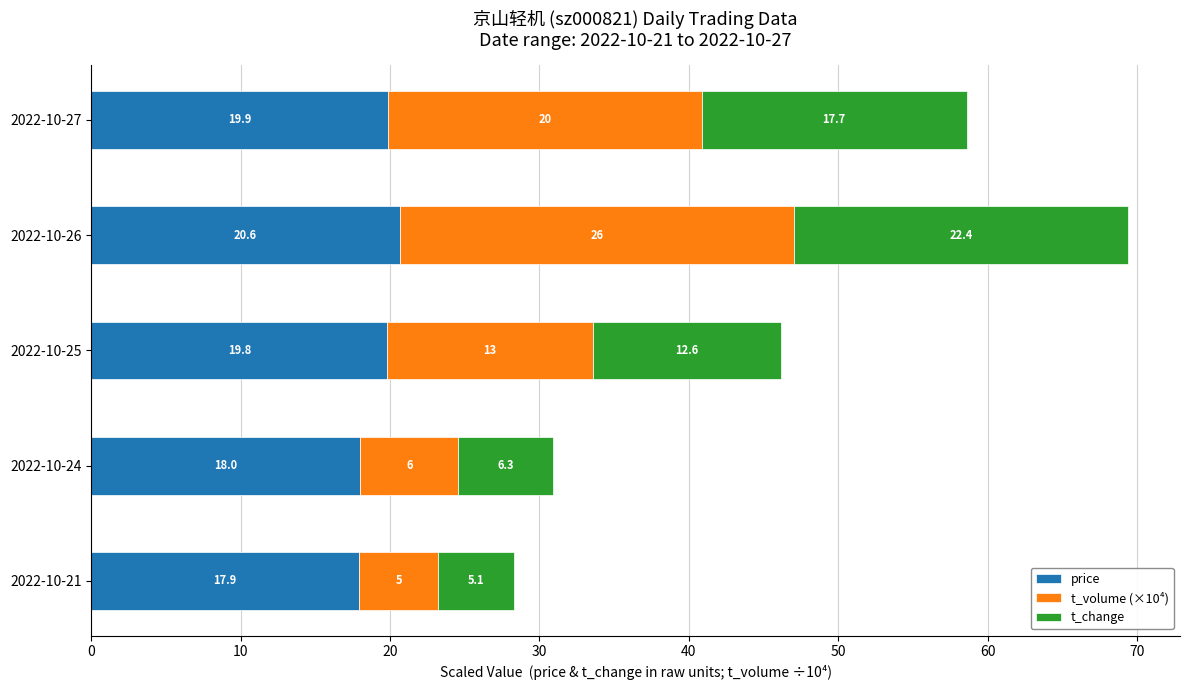

The value of price at 2022-10-21 is 11.8. True or false?

False